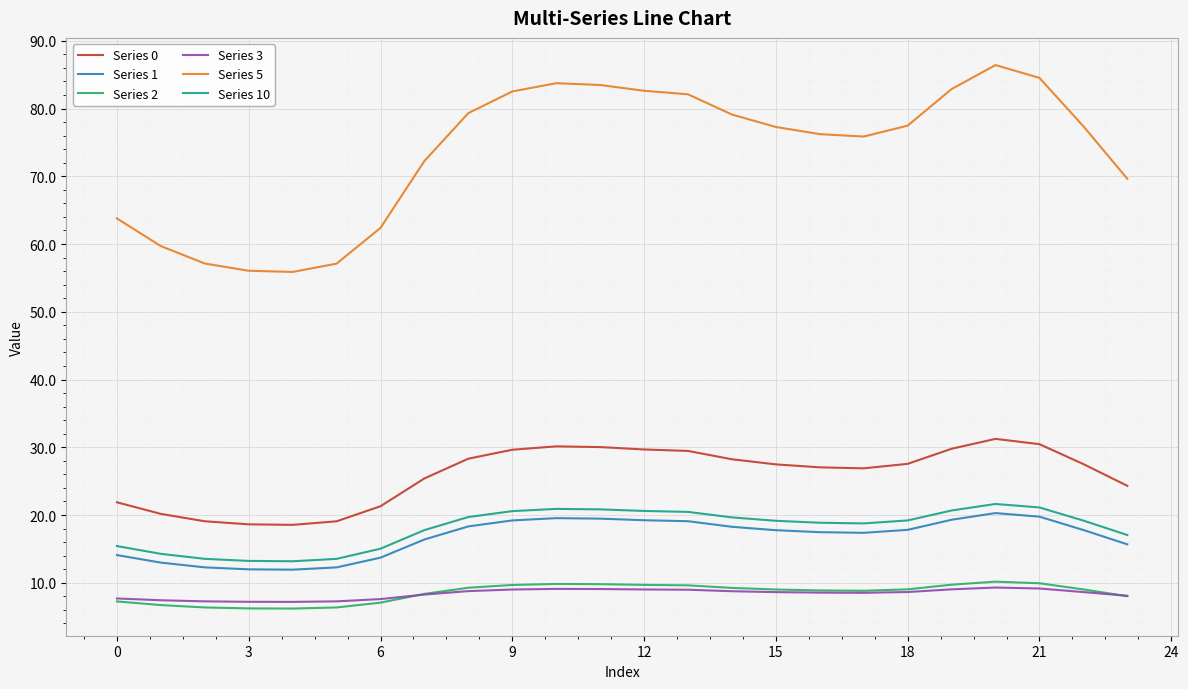

What is the average value of the Series 10 series?

18.1